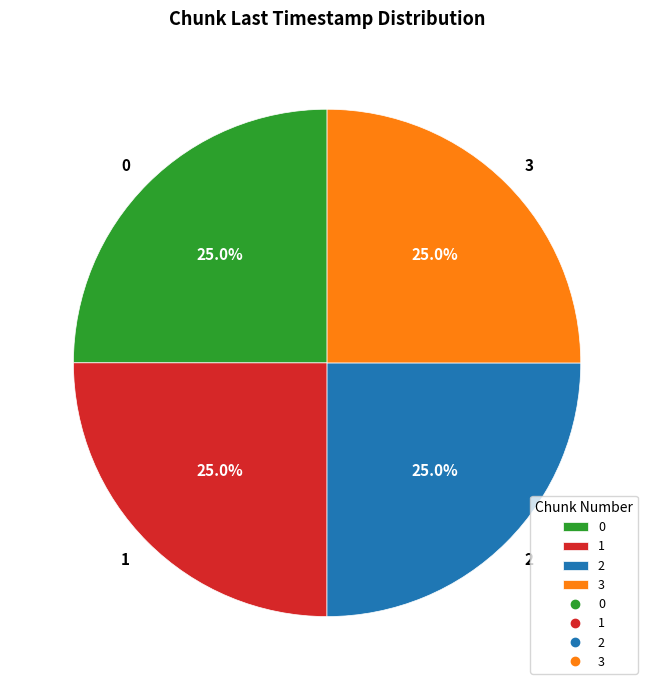

To the nearest percent, what percentage of the pie is 0?

25%